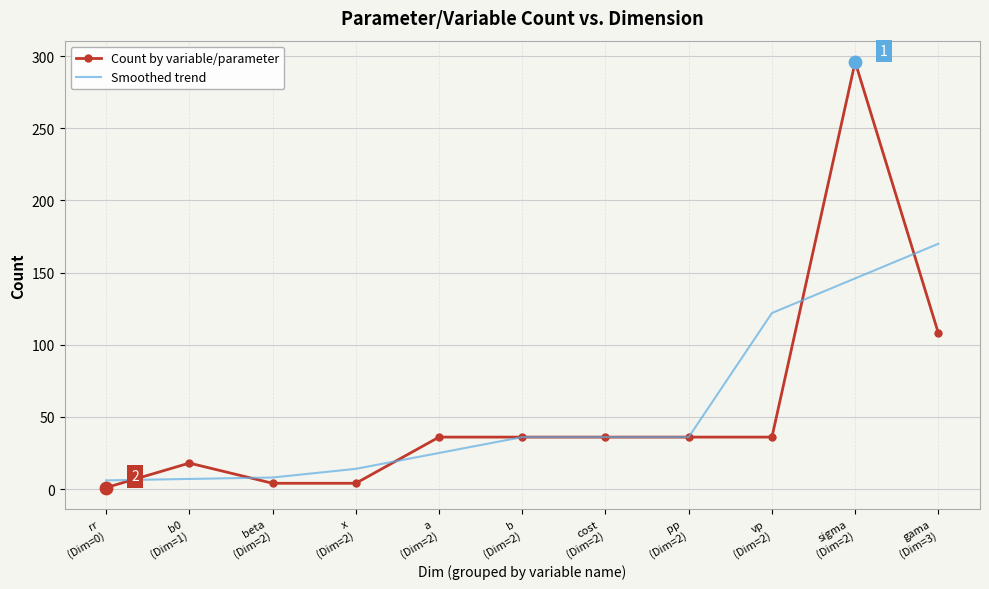

What are all the series names shown in the legend?

Count by variable/parameter, Smoothed trend